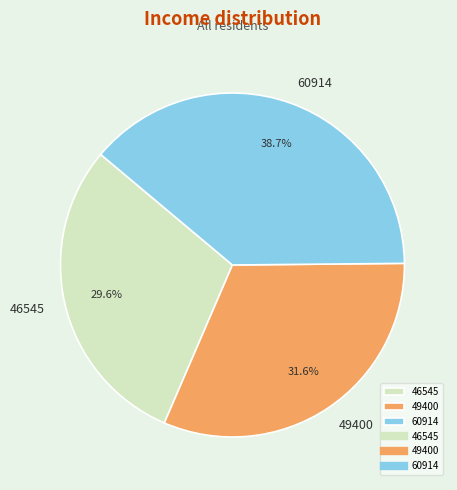

Between 49400 and 46545, which is larger?

49400